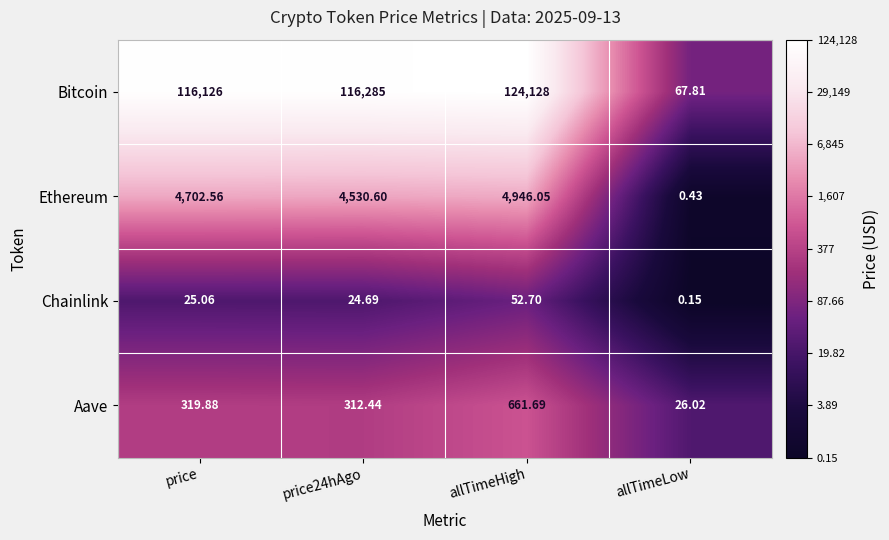

At which label is Chainlink closest to 26?

price